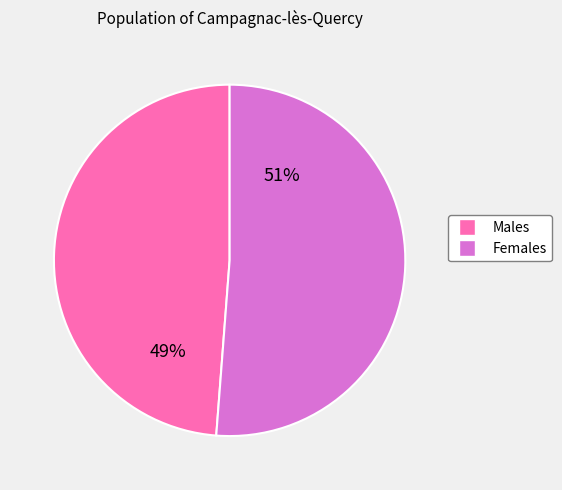

To the nearest percent, what is the average slice percentage?

50%